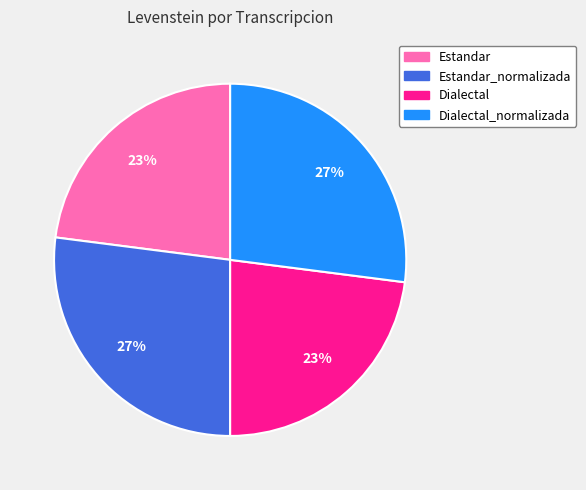

To the nearest percent, what is the average slice percentage?

25%